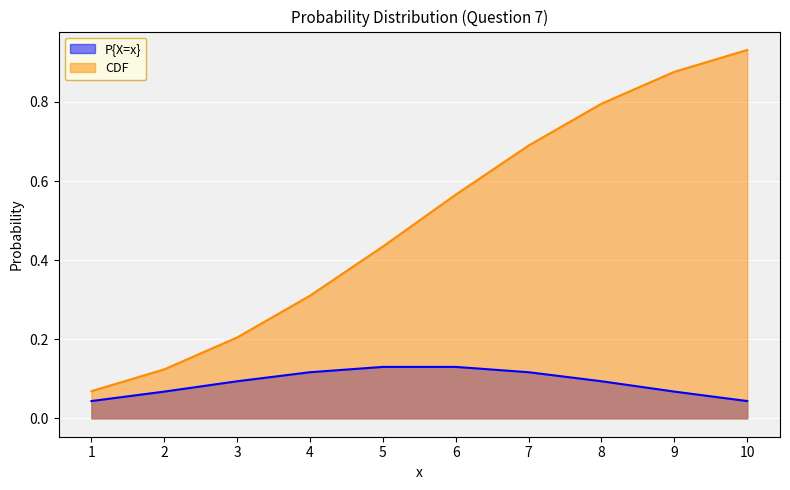

List the series in order of their peak value, highest first.

CDF, P{X=x}